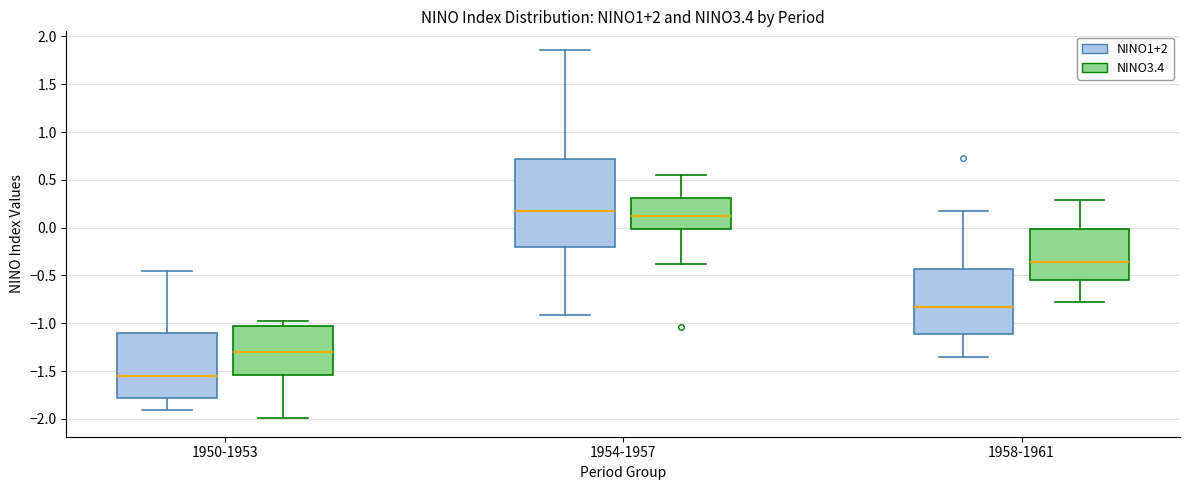

Reading left to right, read every box against the y-axis: the position of its median line, the range the box covers, and the ends of its whiskers. The values are not printed on the chart, so give them approximately, as read against the axis.

1950-1953 (NINO1+2): median -1.55, box -1.80 to -1.10, whiskers -1.90 to -0.45
1950-1953 (NINO3.4): median -1.30, box -1.55 to -1.05, whiskers -2.00 to -0.95
1954-1957 (NINO1+2): median 0.15, box -0.20 to 0.70, whiskers -0.90 to 1.85
1954-1957 (NINO3.4): median 0.15, box 0.00 to 0.30, whiskers -0.40 to 0.55
1958-1961 (NINO1+2): median -0.85, box -1.10 to -0.45, whiskers -1.35 to 0.15
1958-1961 (NINO3.4): median -0.35, box -0.55 to 0.00, whiskers -0.80 to 0.30